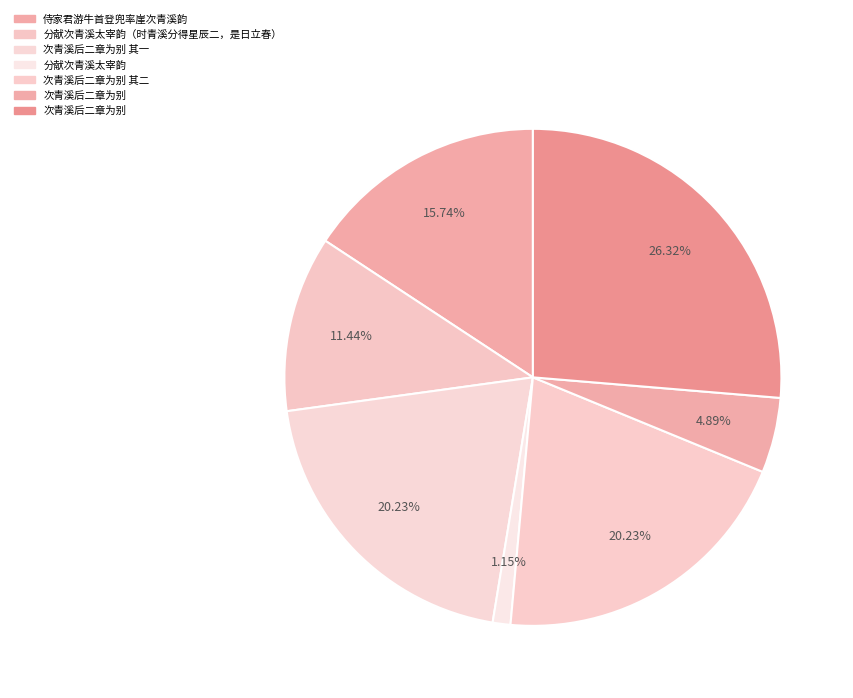

What is the largest slice in the pie chart?

次青溪后二章为别